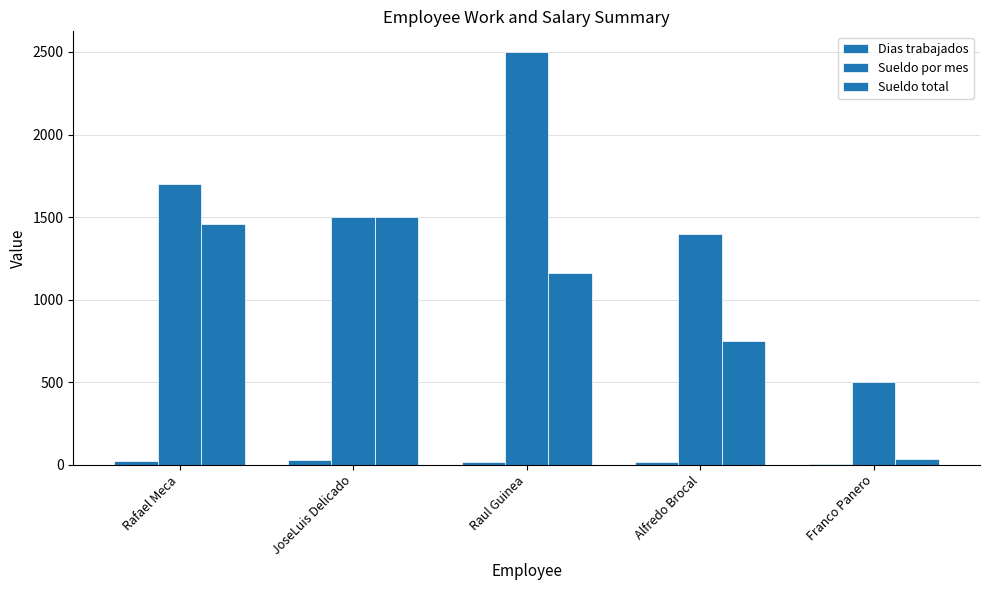

Is it true that Sueldo total equals 1160.7 at Raul Guinea?

True